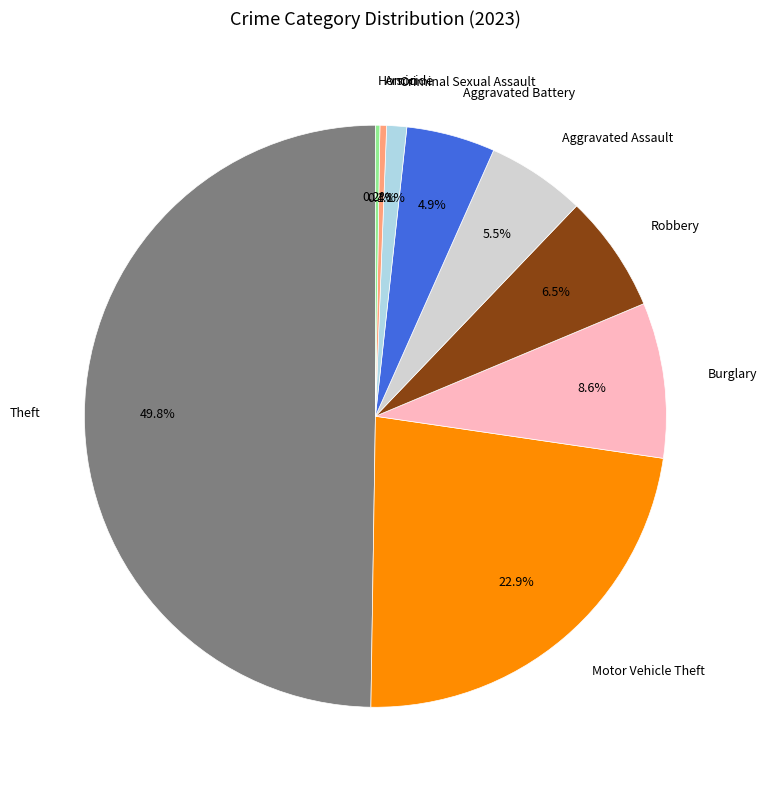

Does Burglary account for over 50% of the chart?

No